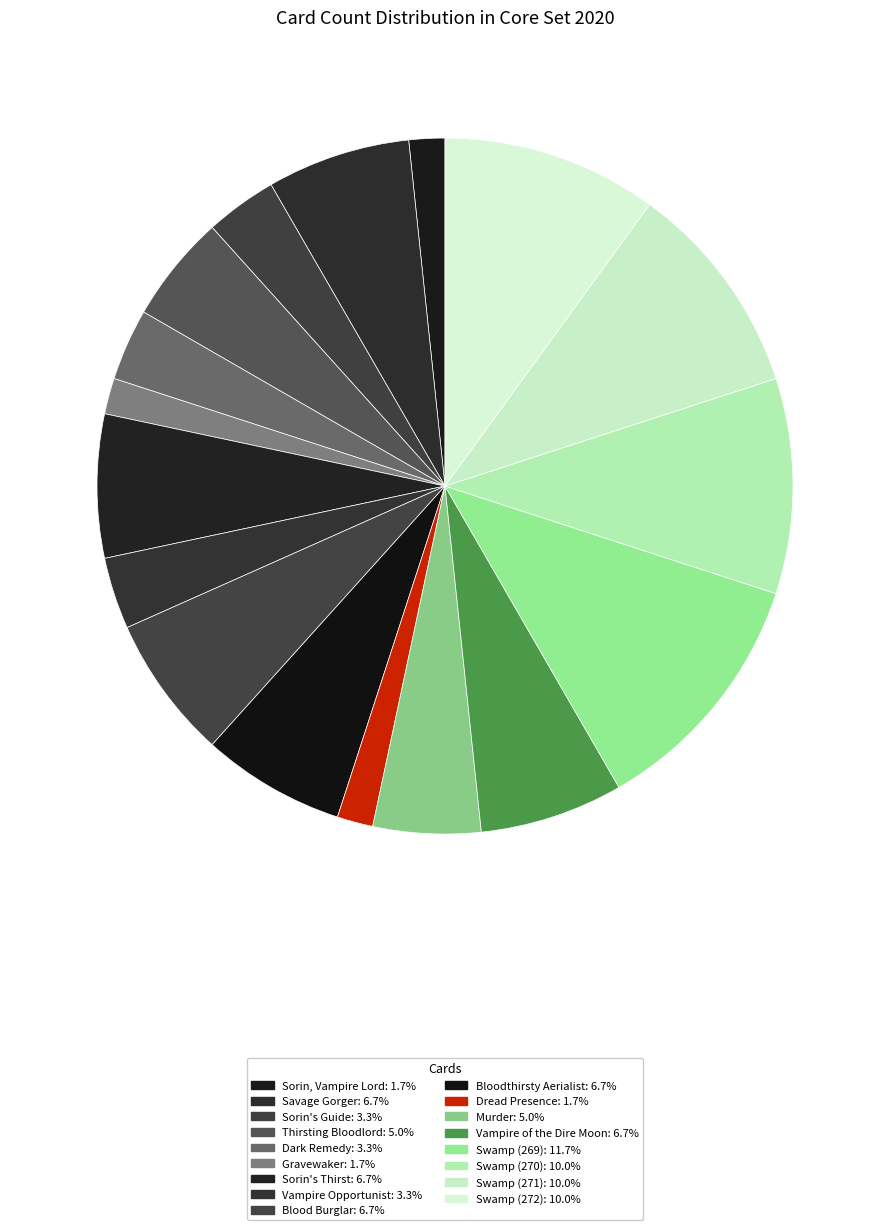

True or false: Vampire Opportunist accounts for 1% of the total.

False